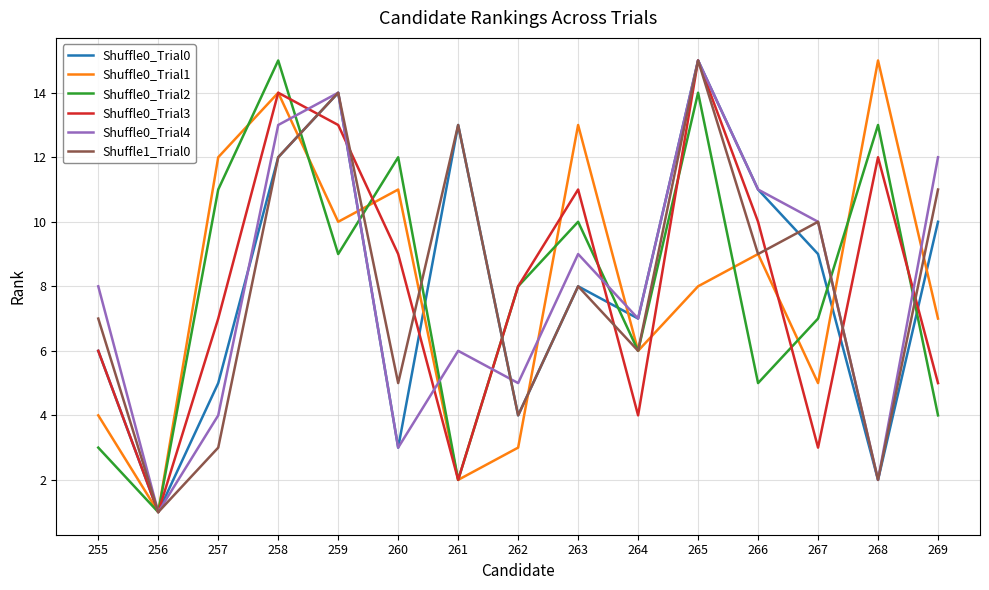

Is it true that Shuffle0_Trial3 equals 8 at 262?

True